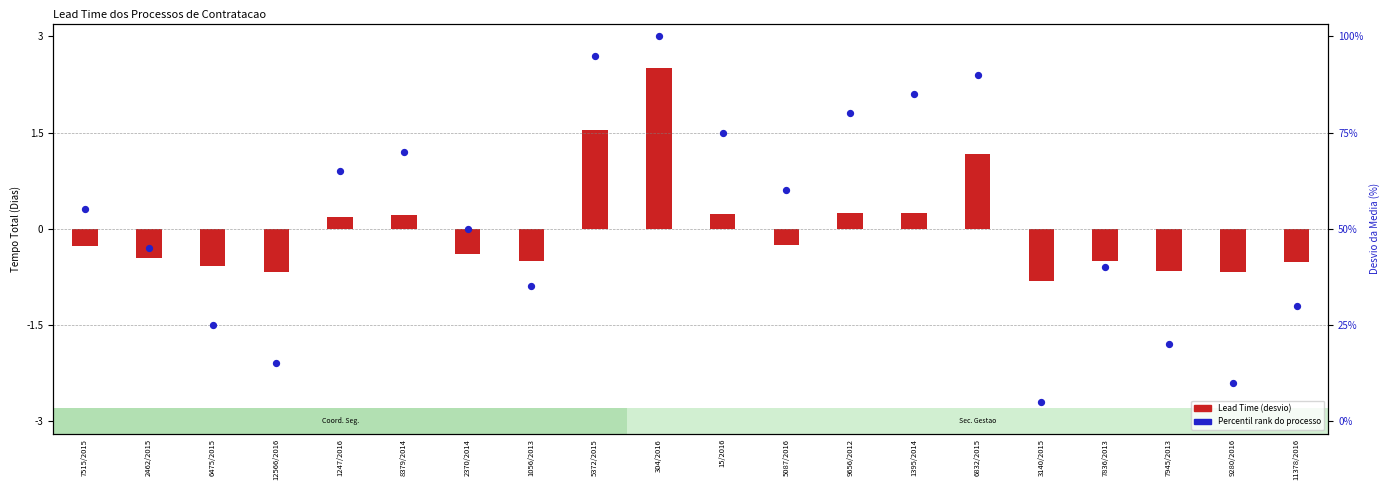

Is the value of Percentil rank do processo at 5372/2015 greater than the value of Lead Time (desvio) at 2370/2014?

Yes